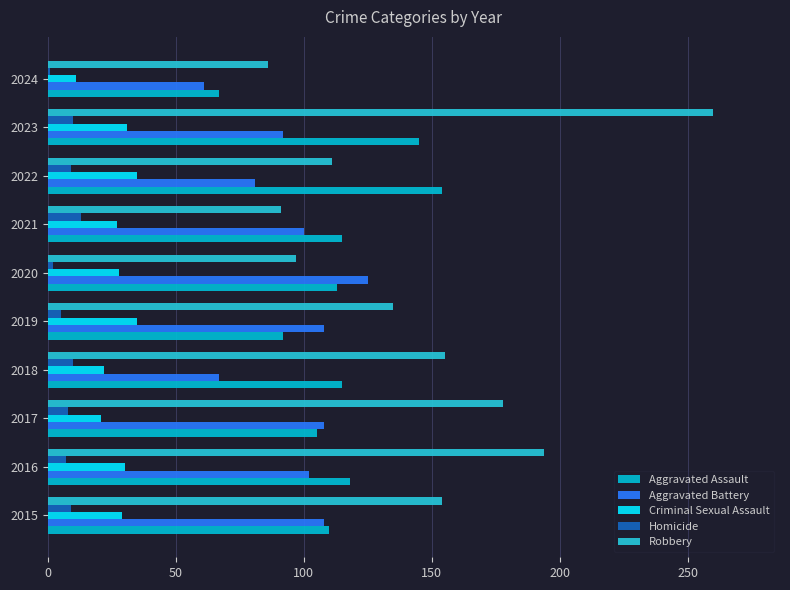

What position from the left is 8?

9